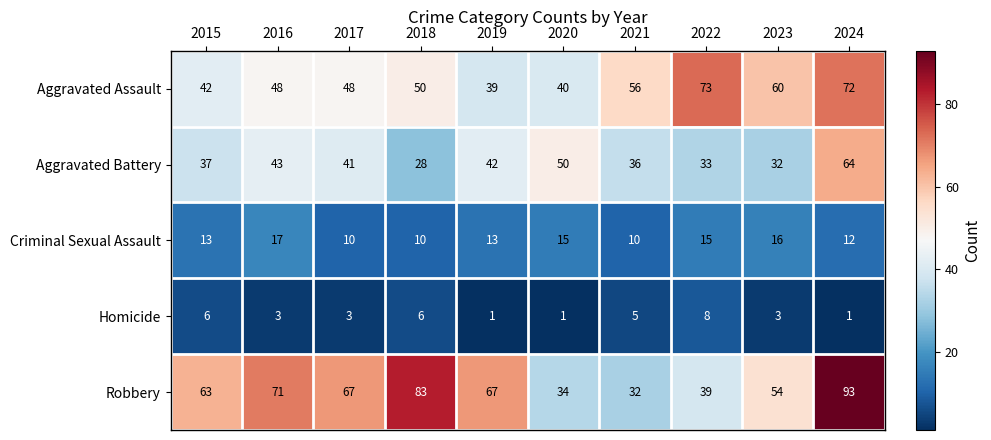

What is the sum of the Aggravated Battery values at 2020 and 2021?

86